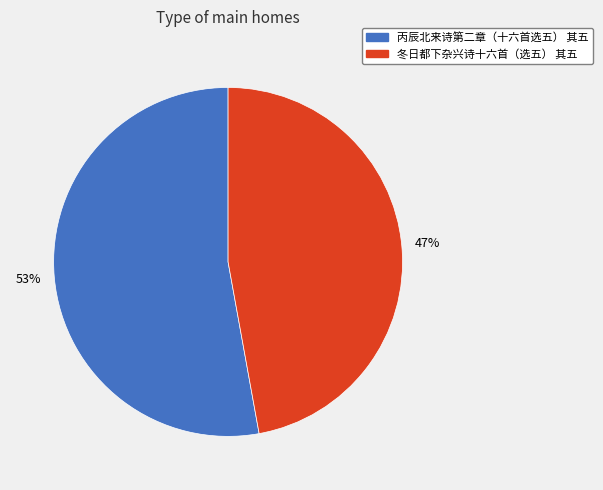

To the nearest percent, what portion does 冬日都下杂兴诗十六首（选五） 其五 represent?

47%